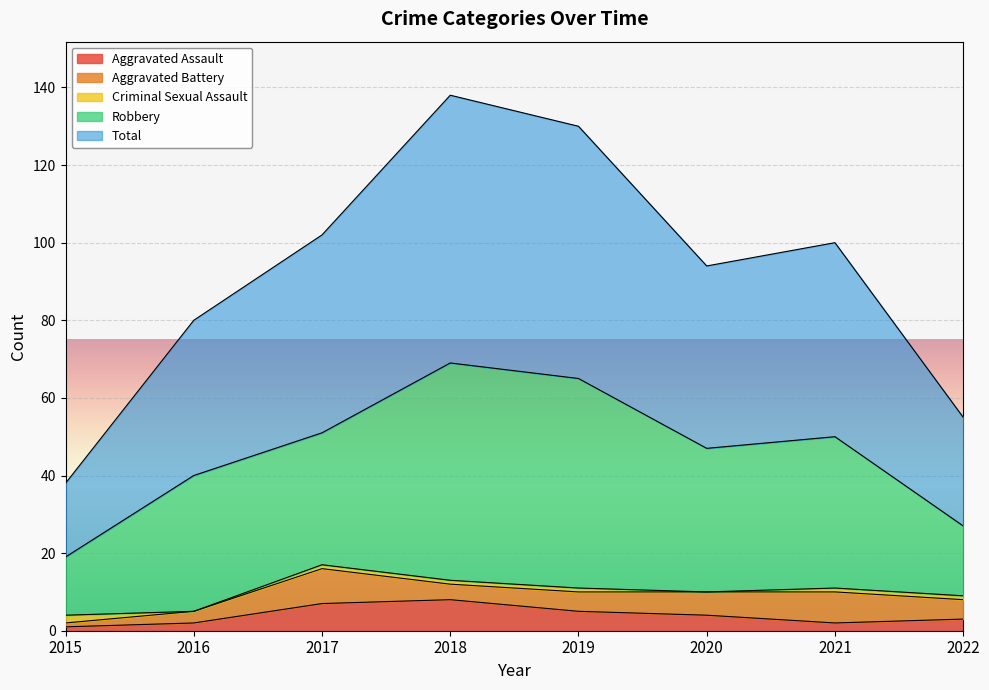

List the series in order of their peak value, highest first.

Total, Robbery, Aggravated Battery, Aggravated Assault, Criminal Sexual Assault